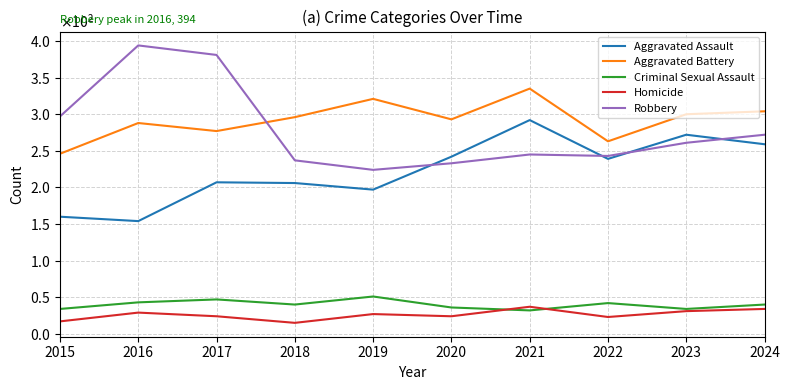

Does the chart have visible grid lines?

Yes